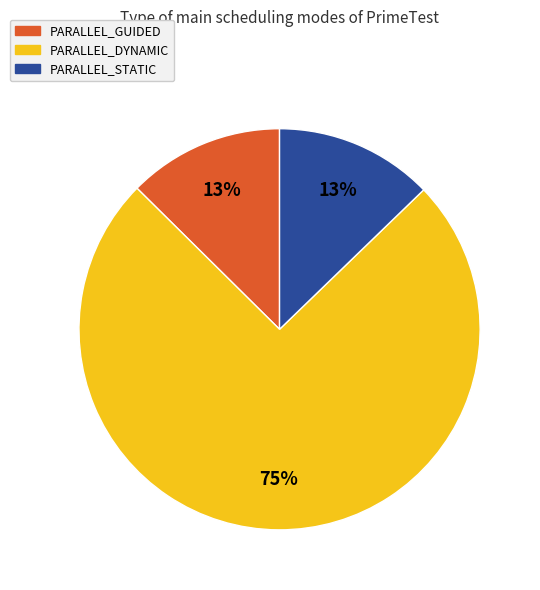

Is there any slice that represents more than half of the pie?

Yes